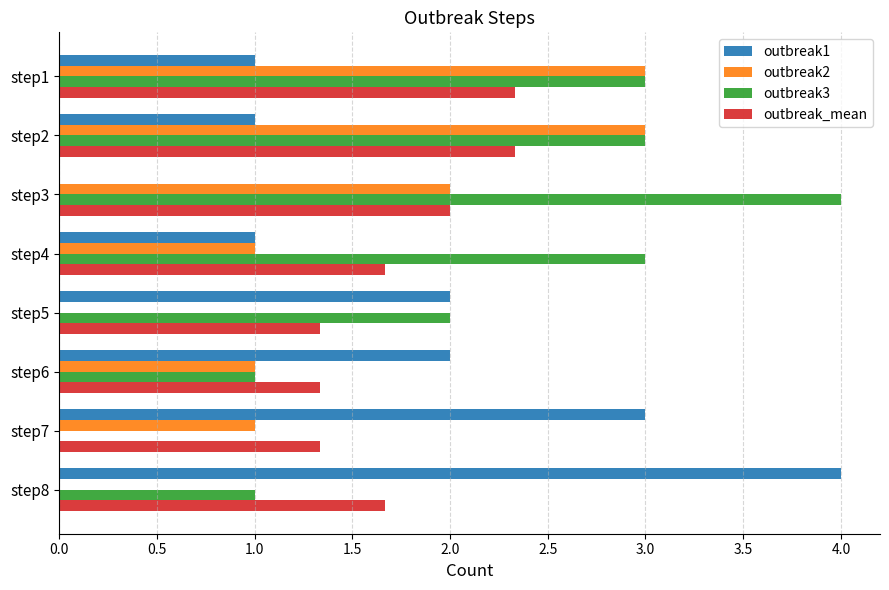

Is the value of outbreak1 at step2 greater than the value of outbreak3 at step4?

No